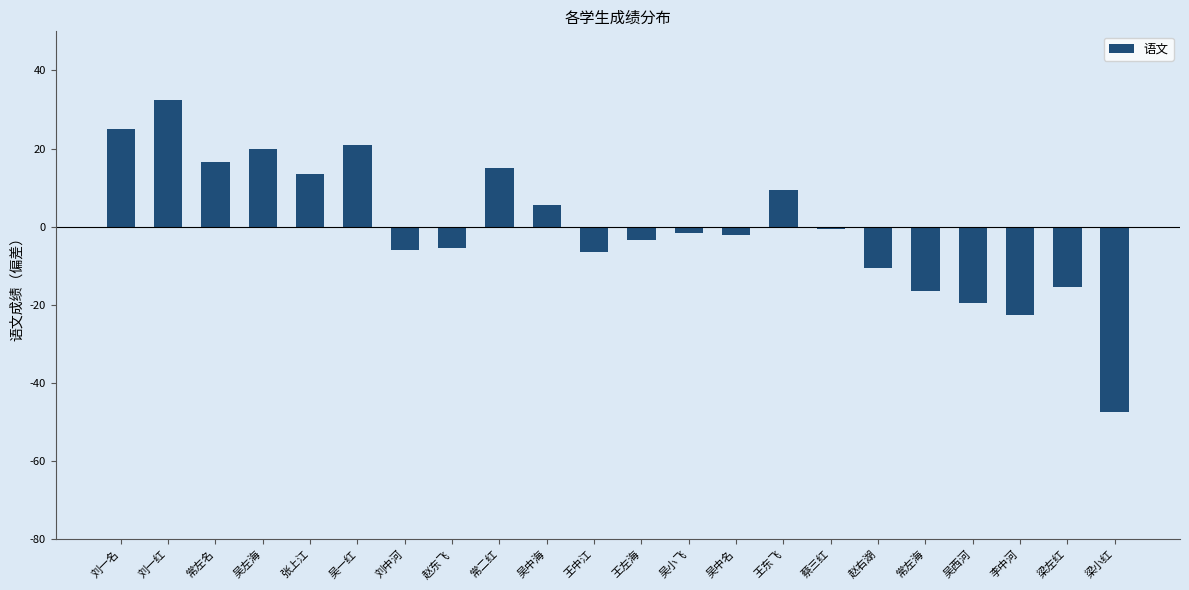

What is the value of the 1st bar from the left?

25.0